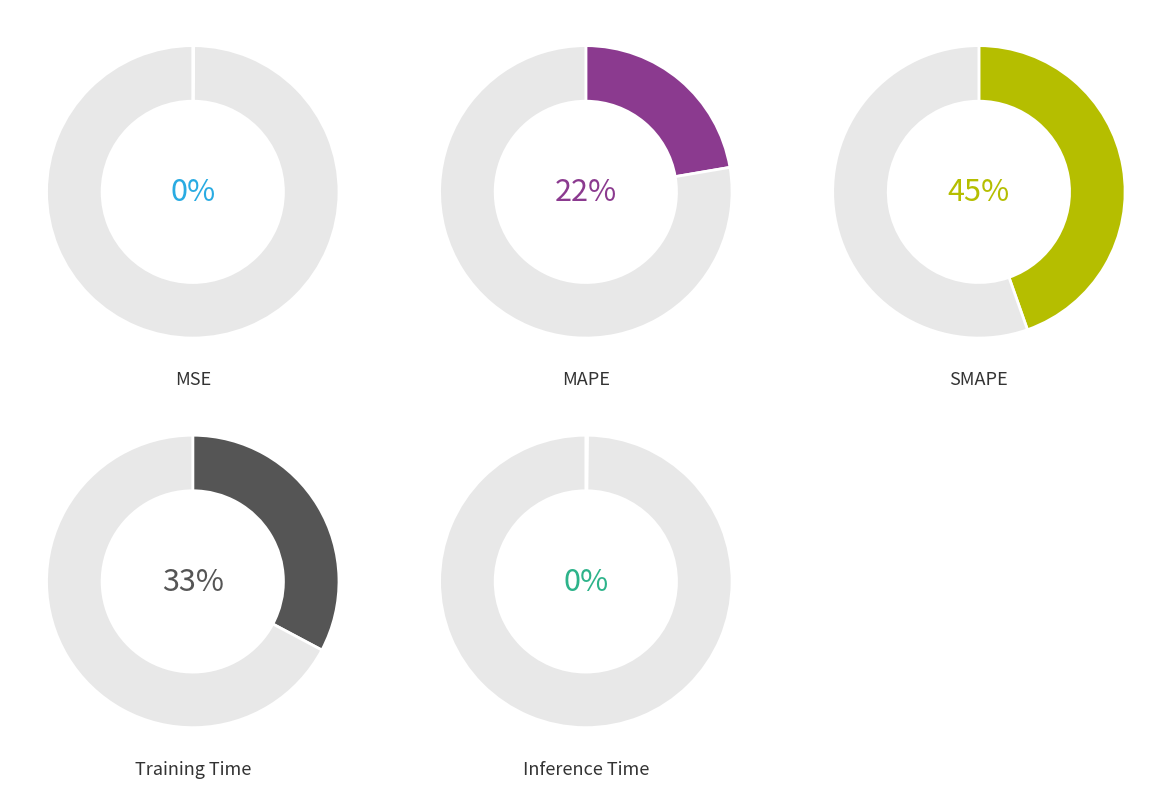

Rank the categories by value from highest to lowest.

SMAPE, Training Time, MAPE, Inference Time, MSE